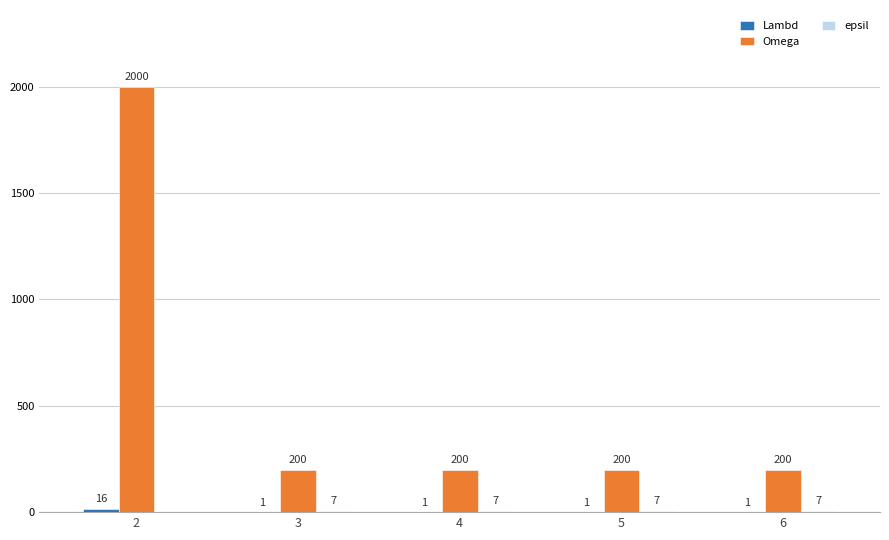

Between 2 and 6, which series saw the biggest shift?

Omega